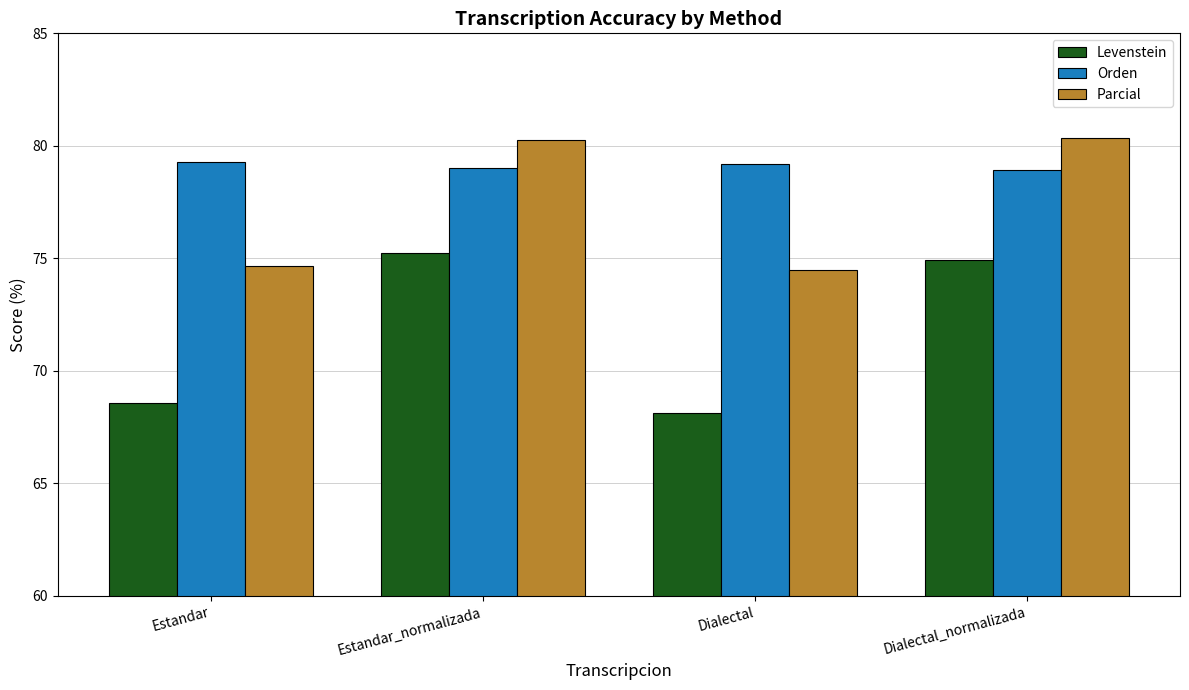

What is the sum of all Parcial values?

309.8